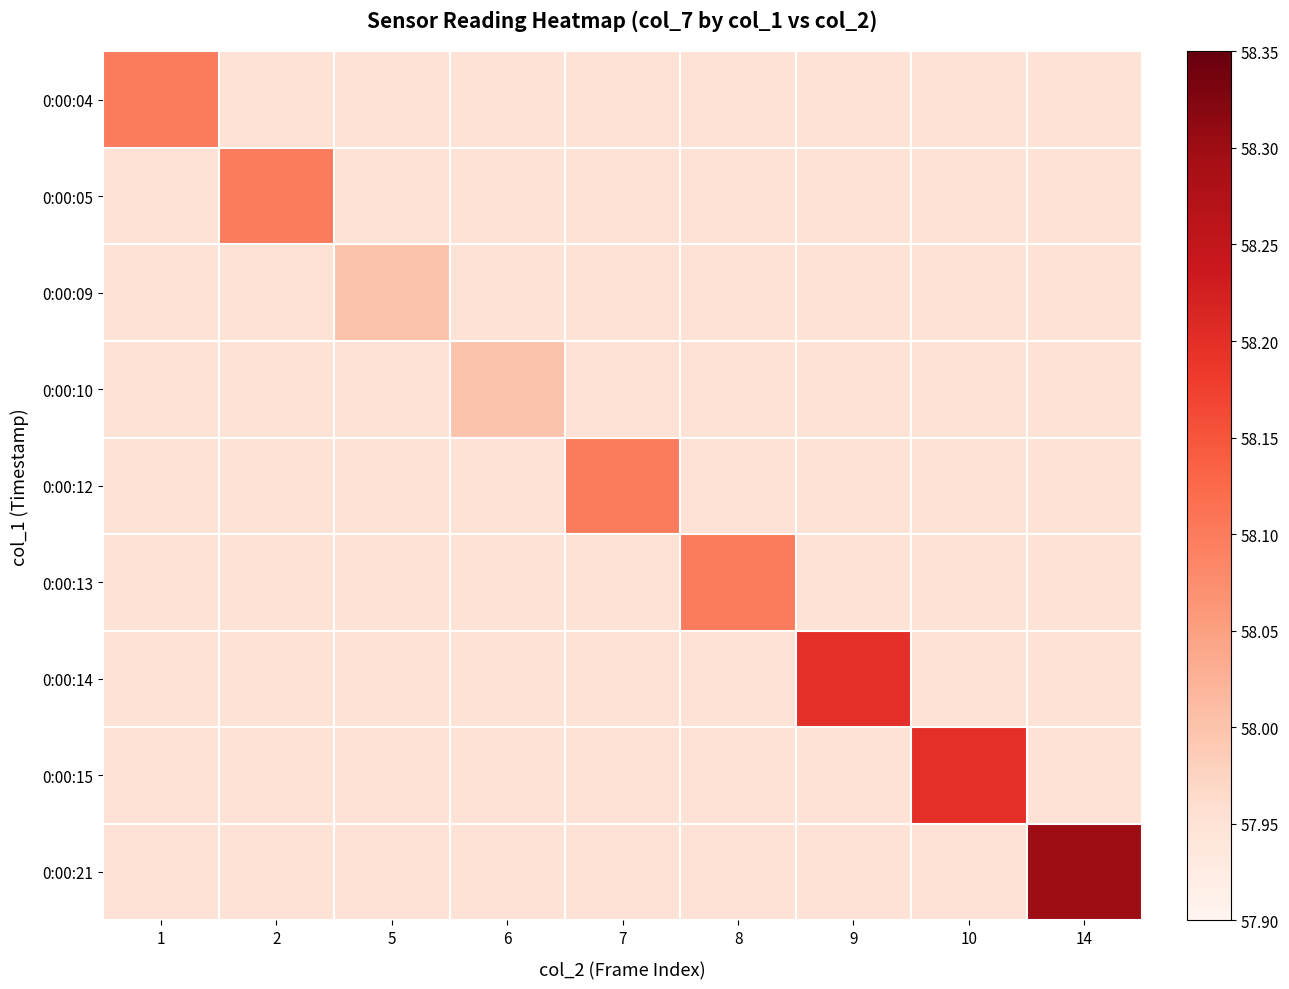

Rank the series at 10 from highest to lowest value.

0:00:15, 0:00:04, 0:00:05, 0:00:09, 0:00:10, 0:00:12, 0:00:13, 0:00:14, 0:00:21